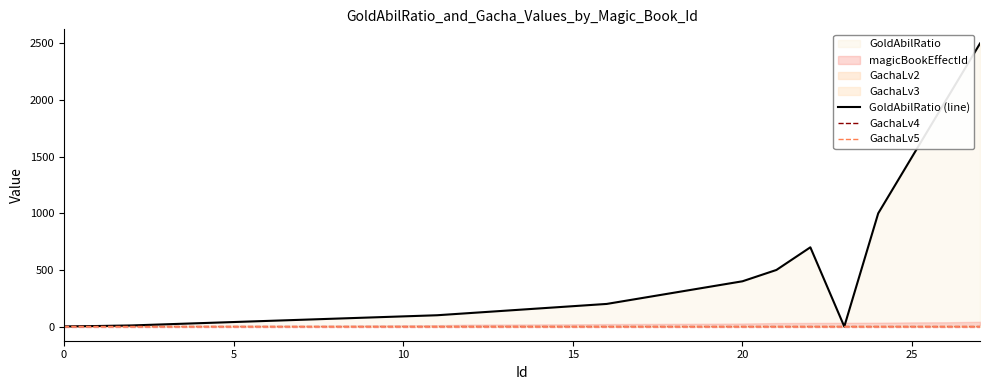

In GoldAbilRatio (line), how many points are higher than both neighbors (excluding endpoints)?

1